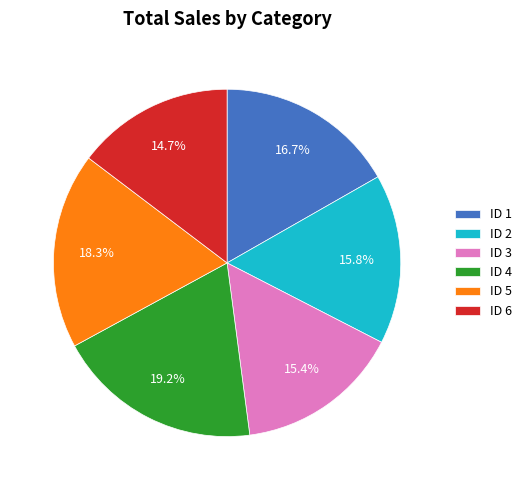

Is the sum of ID 4 and ID 3 greater than half?

No